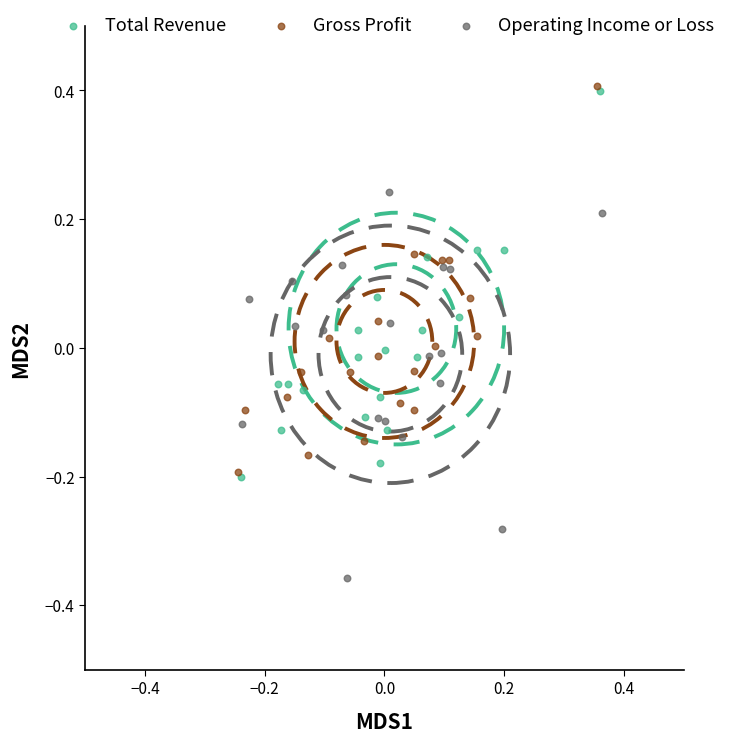

Which series reaches the minimum Y coordinate?

Operating Income or Loss